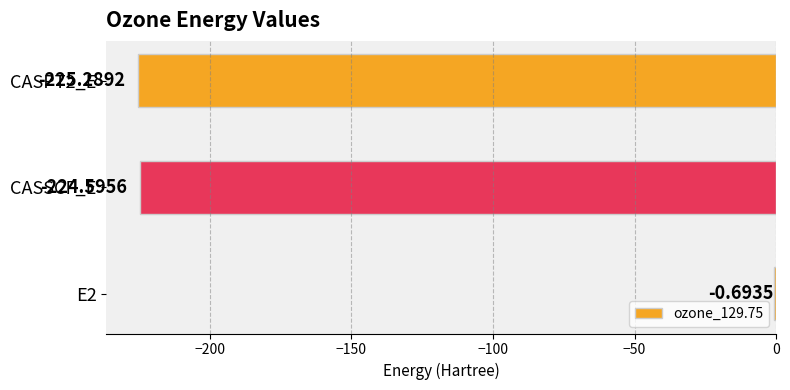

What is the sum of all values?

-450.6